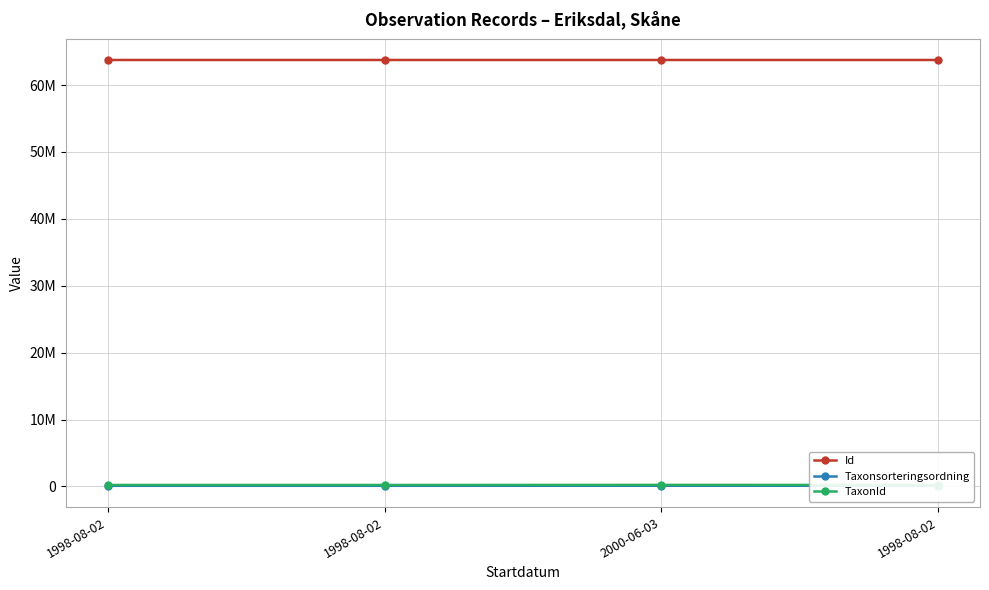

What is the label of the 4th point from the left?

1998-08-02